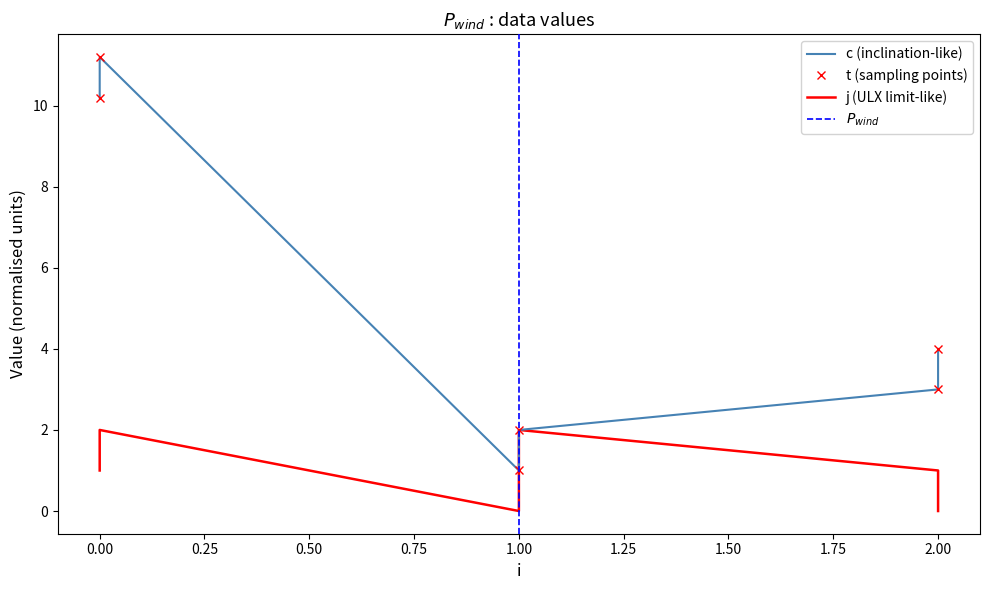

Rank the categories by c value from highest to lowest.

0, 0, 2, 2, 1, 1